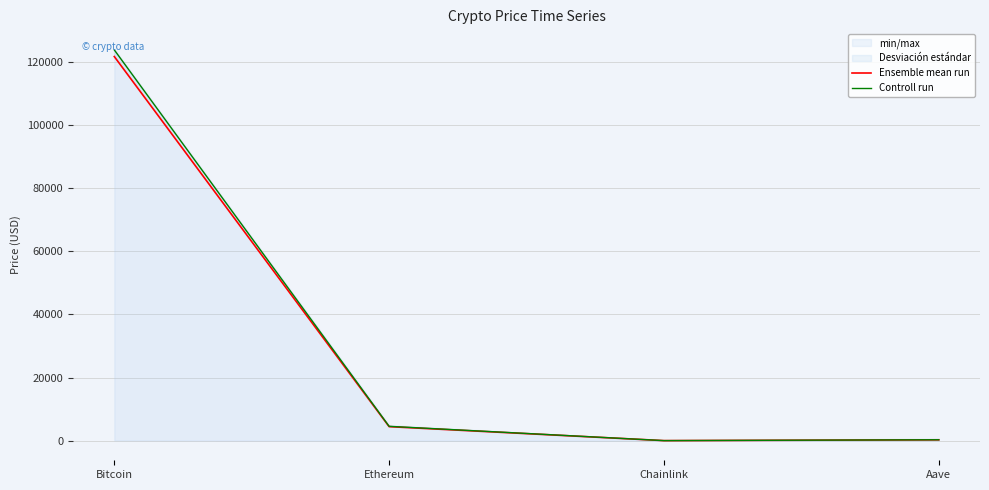

True or false: Ensemble mean run and Controll run intersect in this chart.

False